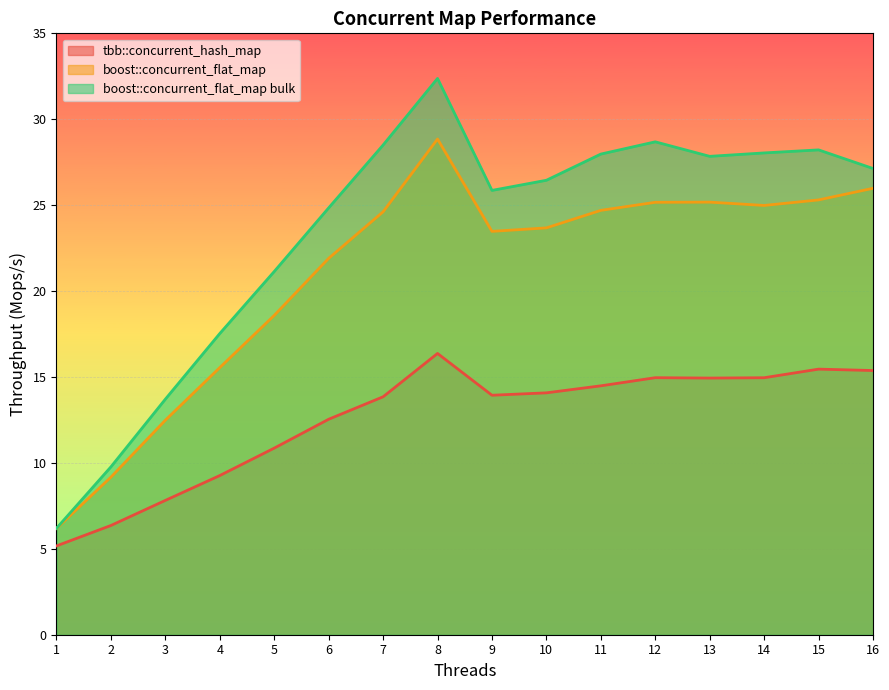

Reading left to right, what are all the values shown in this chart?

tbb::concurrent_hash_map: 1=5.2	2=6.4	3=7.8	4=9.3	5=10.9	6=12.5	7=13.8	8=16.4	9=13.9	10=14.1	11=14.5	12=15.0	13=14.9	14=15.0	15=15.5	16=15.4
boost::concurrent_flat_map: 1=6.2	2=9.2	3=12.5	4=15.5	5=18.6	6=21.9	7=24.6	8=28.8	9=23.5	10=23.7	11=24.7	12=25.2	13=25.2	14=25.0	15=25.3	16=26.0
boost::concurrent_flat_map bulk: 1=6.2	2=9.8	3=13.7	4=17.5	5=21.1	6=24.8	7=28.5	8=32.4	9=25.9	10=26.4	11=28.0	12=28.7	13=27.8	14=28.0	15=28.2	16=27.1